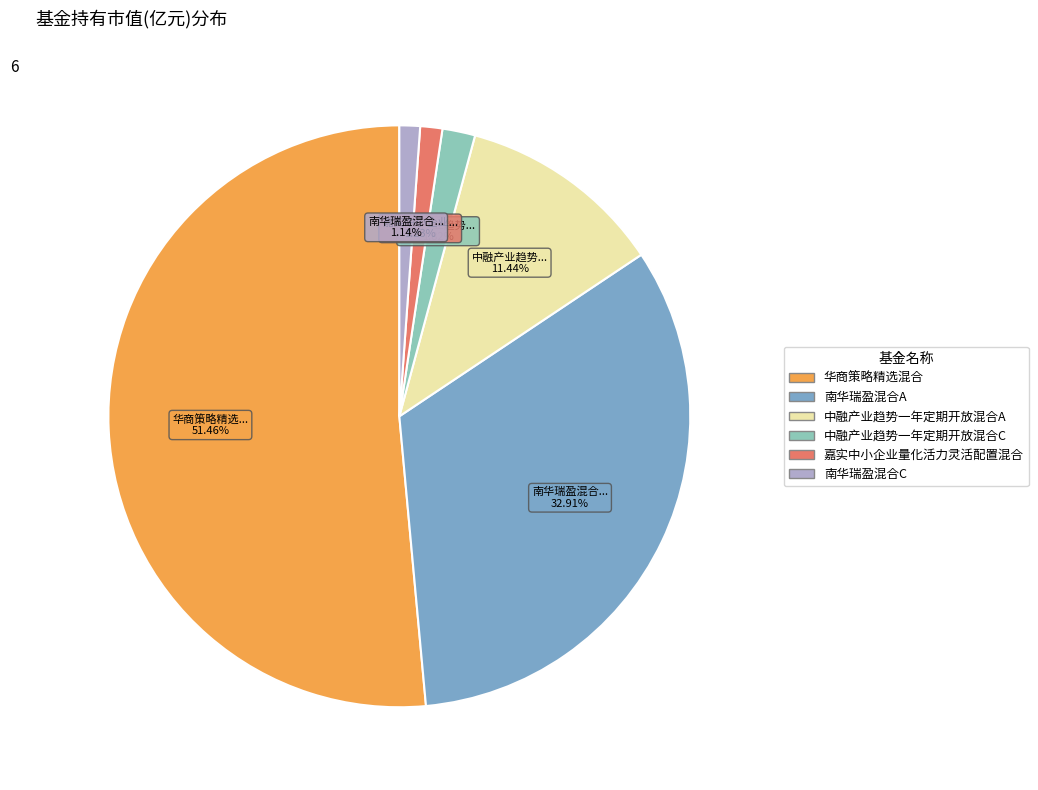

How many slices are in this pie chart?

6